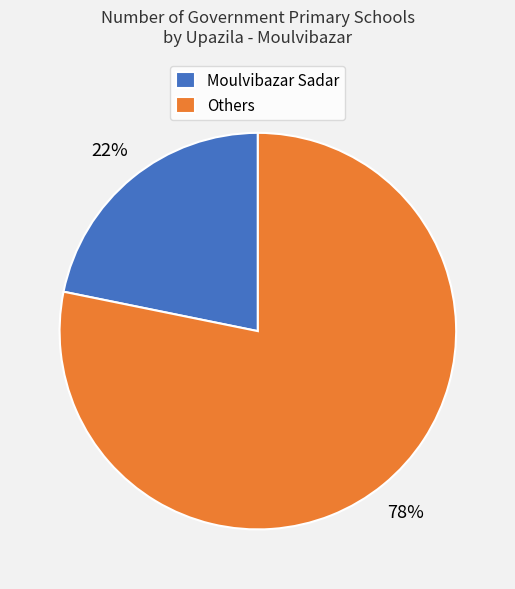

To the nearest percent, what percentage of the pie is Others?

78%